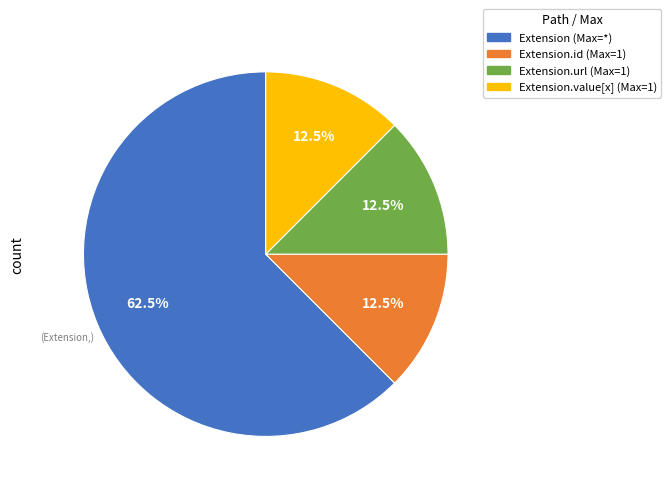

Does any single category account for the majority?

Yes